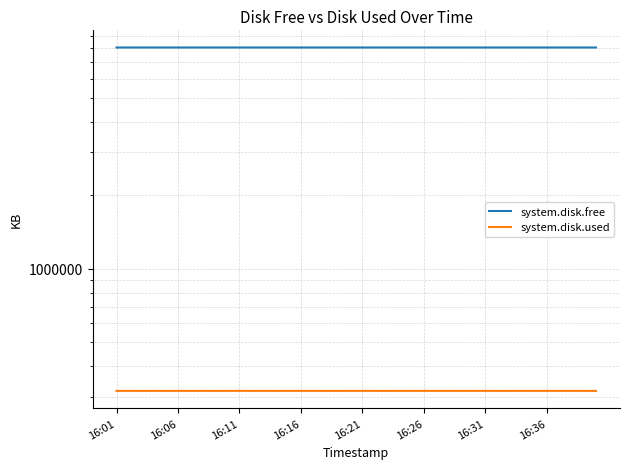

True or false: system.disk.used and system.disk.free cross at least once.

False